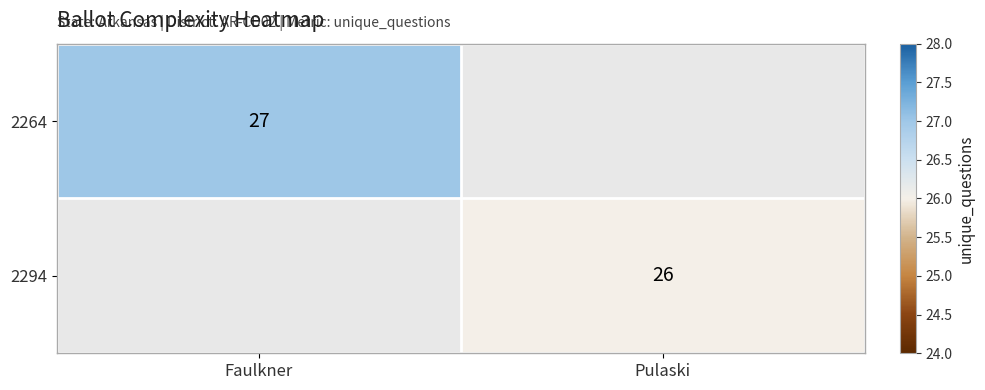

True or false: 2294 has a value of 26 at Pulaski.

True